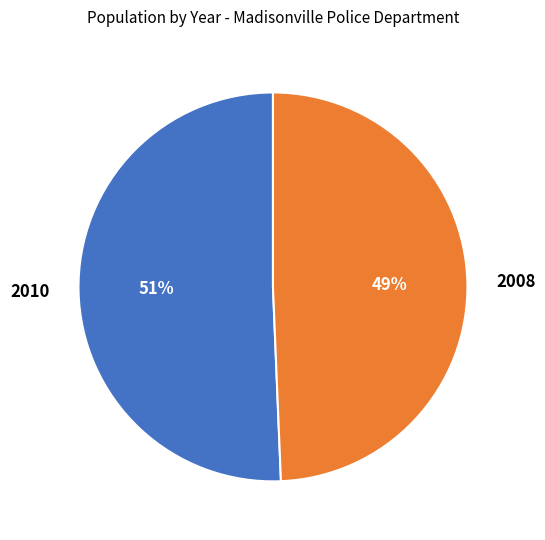

What percentage is the 2008 slice, to the nearest percent?

49%